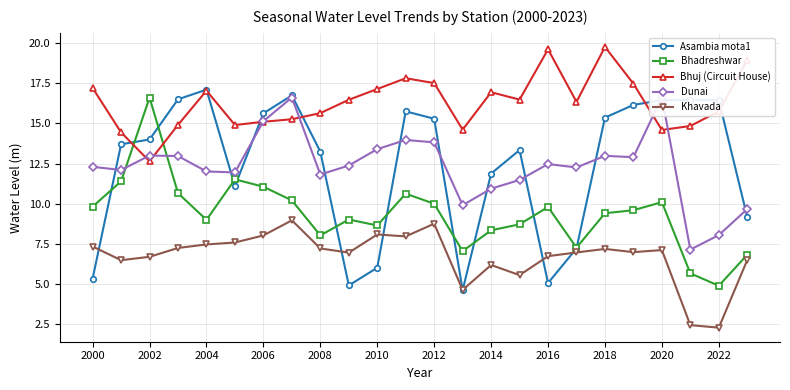

What is the value of the Dunai point at the 5th from the left?

12.0